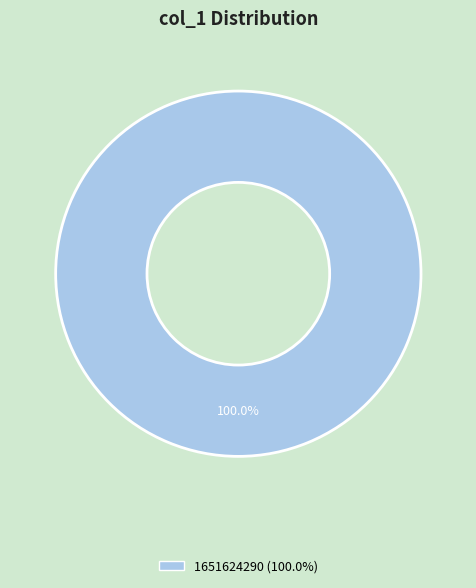

Is there any slice that represents more than half of the pie?

Yes